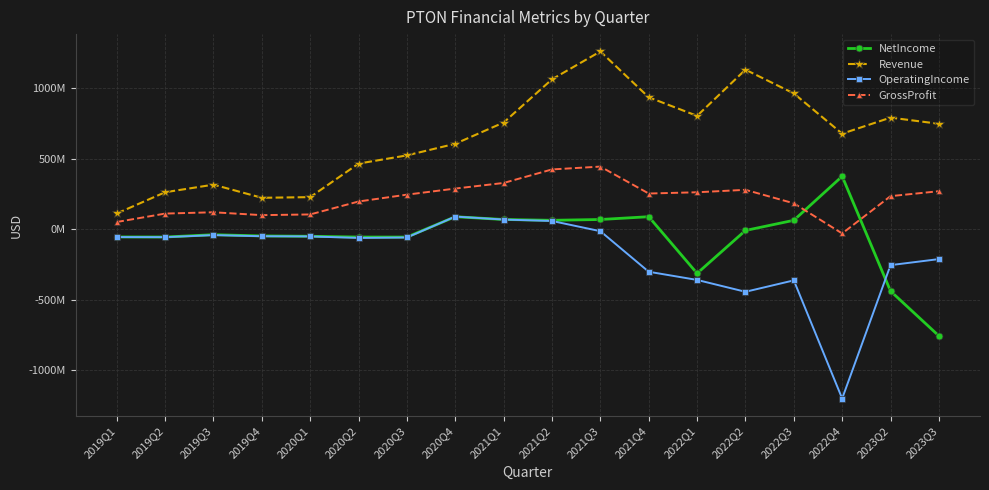

At which category is the sum across all series the highest?

2021Q3